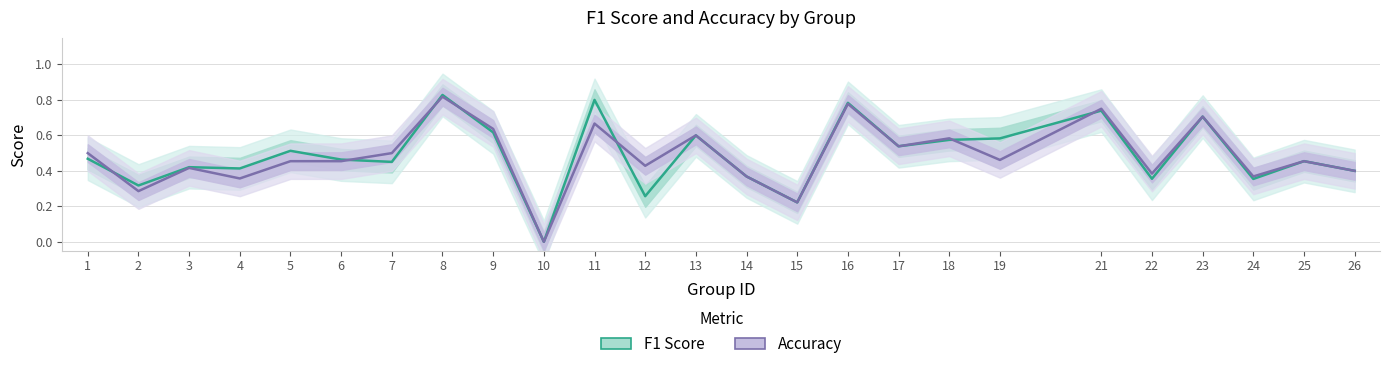

What is the average value of the accuracy series?

0.5